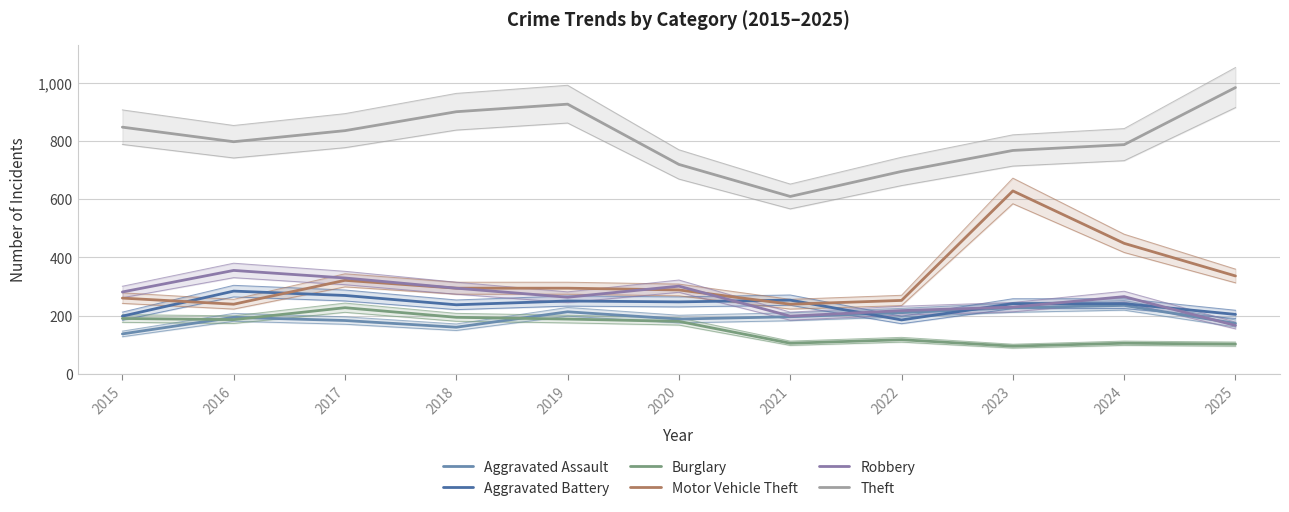

In Aggravated Assault, how many points are higher than both neighbors (excluding endpoints)?

3